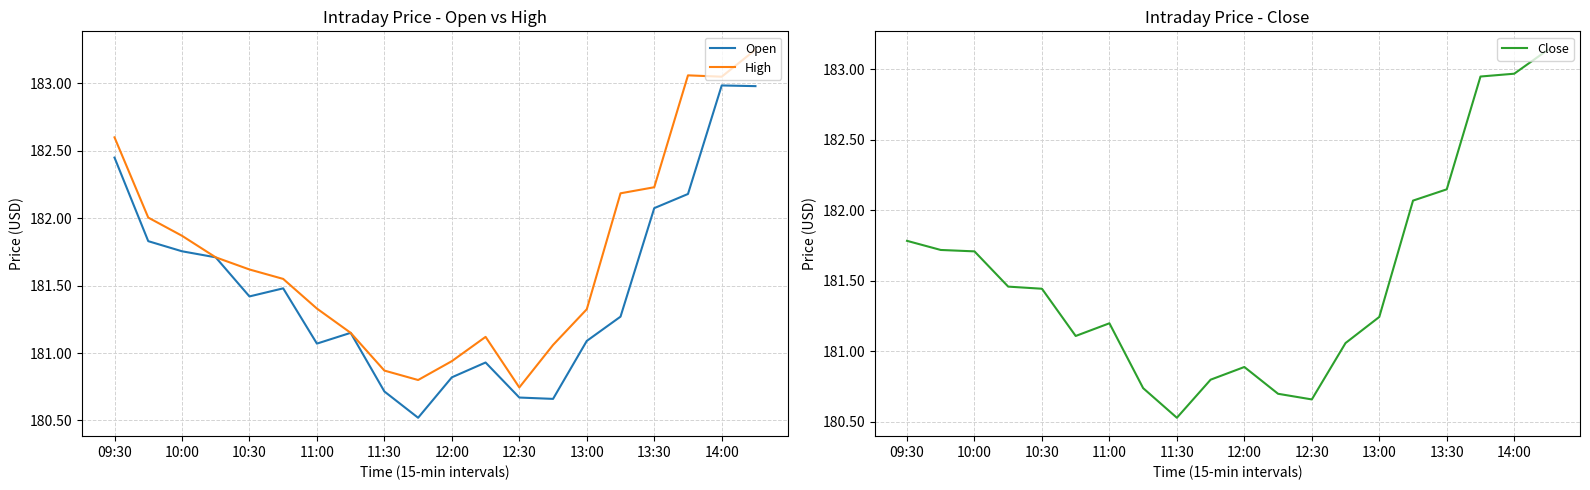

Does the chart have visible grid lines?

Yes